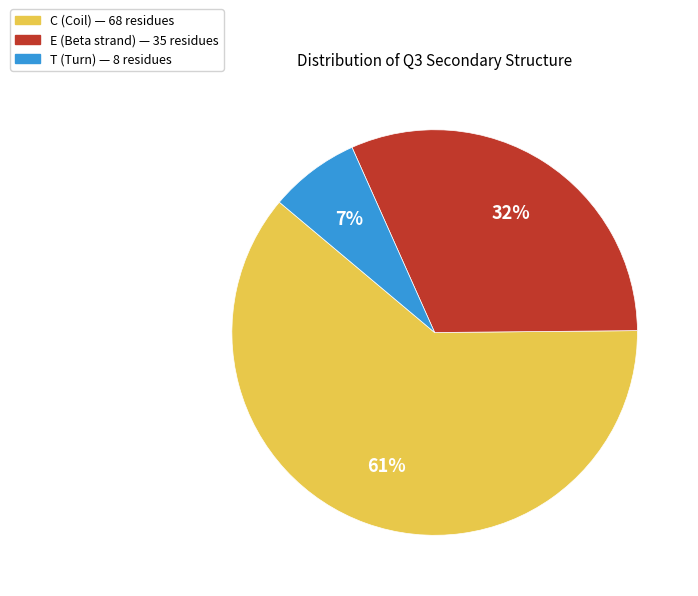

Is it true that E is 32% of the pie?

True